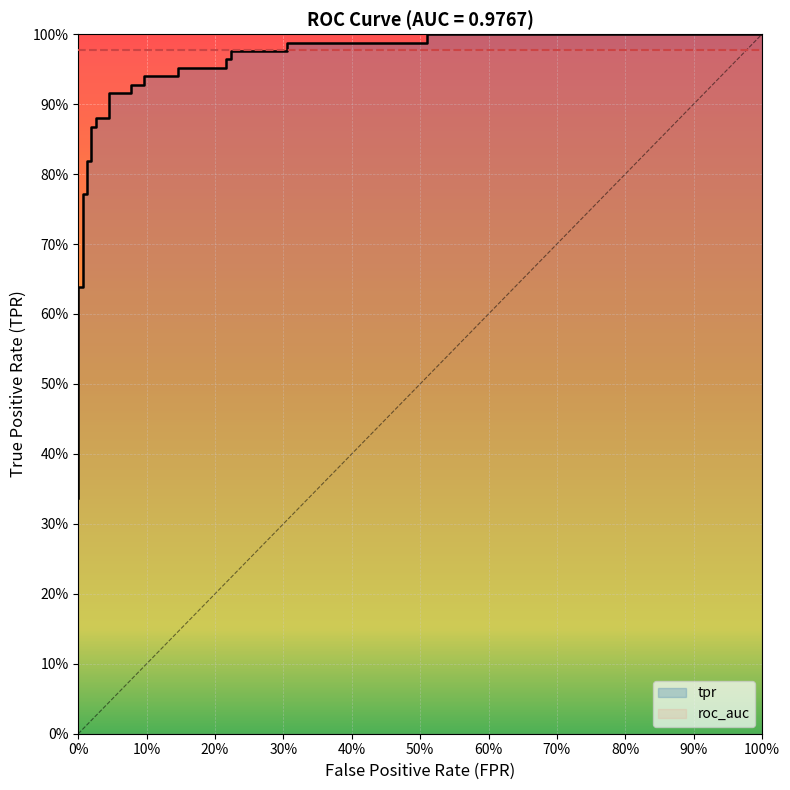

The value at 19 is 0.5. True or false?

False